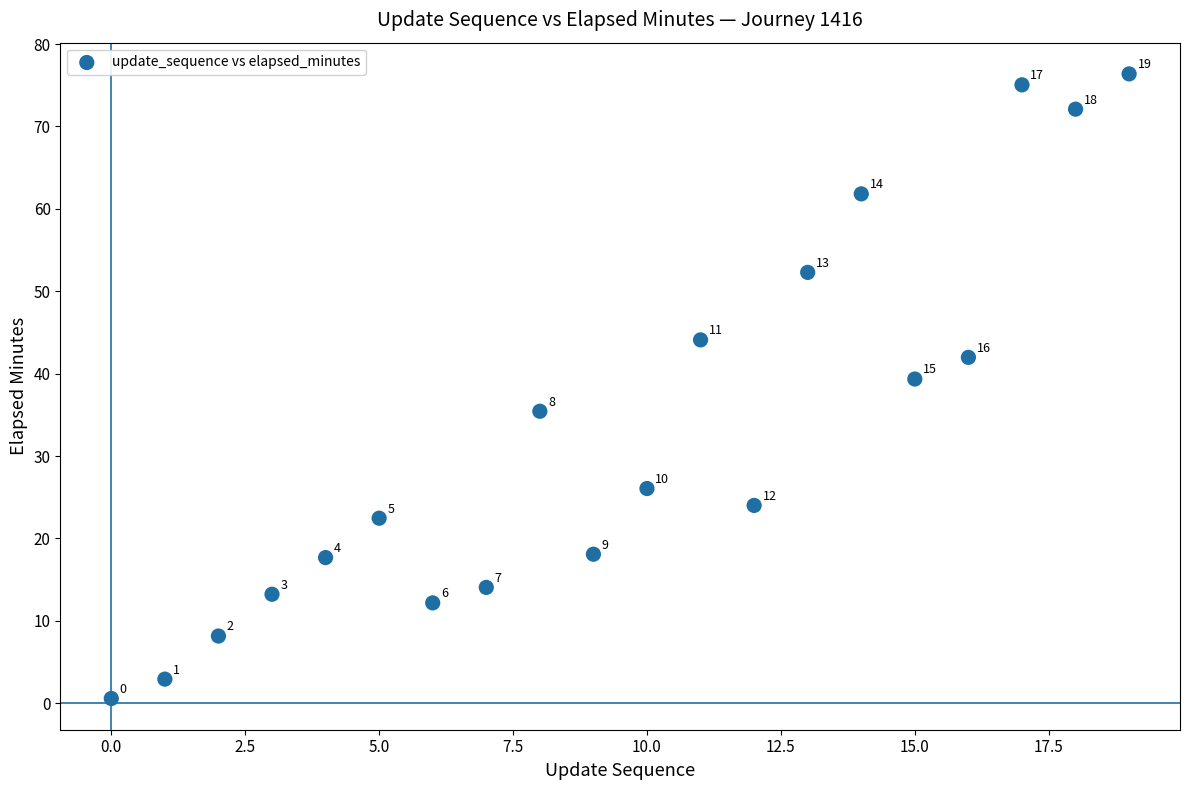

What Y value in the scatter plot is closest to 38?

39.4